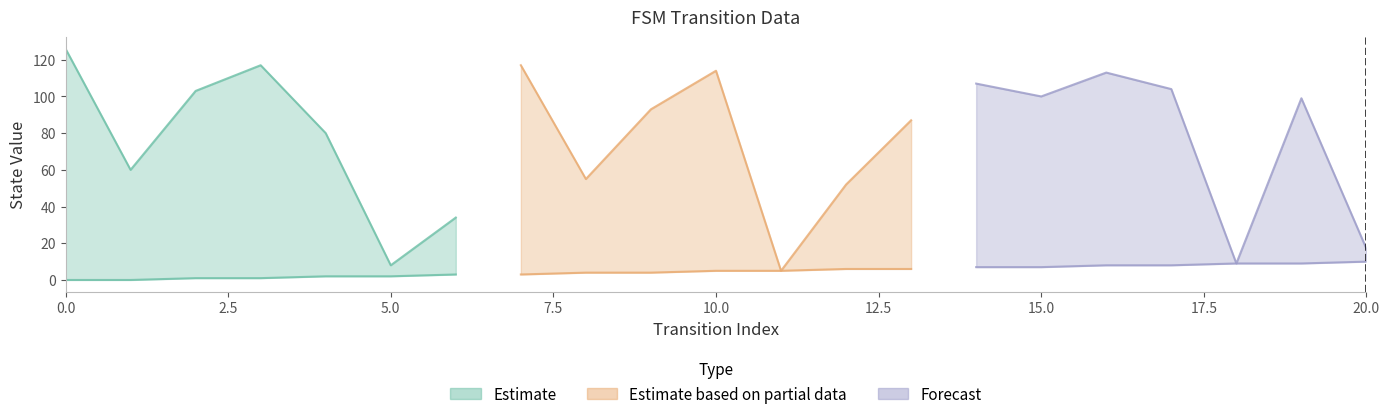

What is the sum of the source_state values at 5 and 2?

3